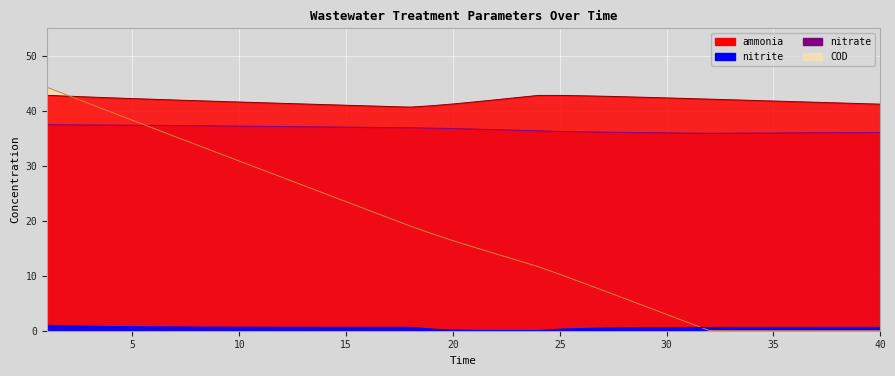

How many series are shown in this chart?

4